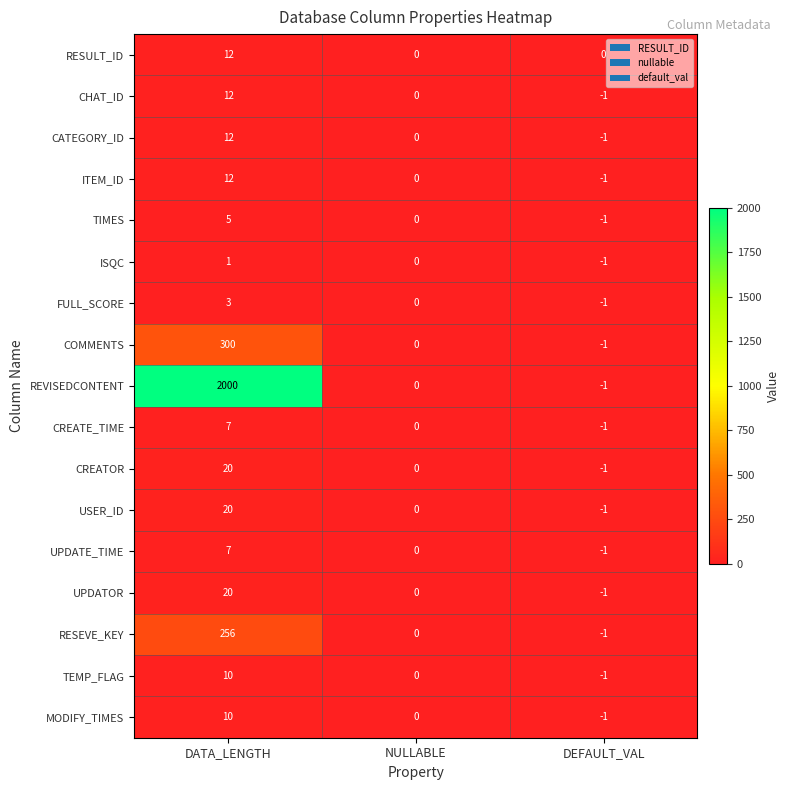

What is the sum of the CREATE_TIME values at DATA_LENGTH and NULLABLE?

7